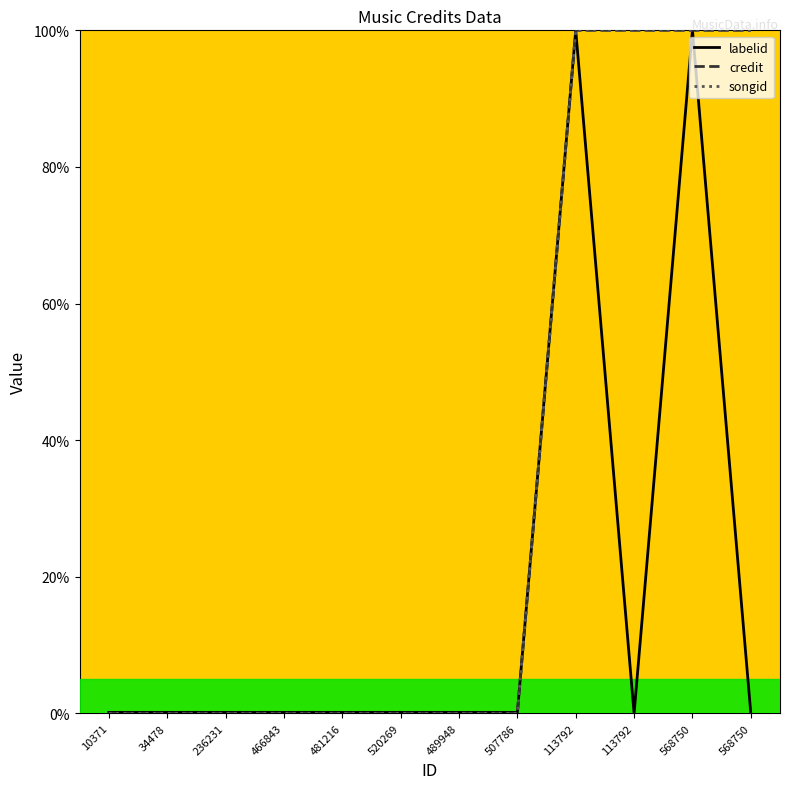

Does the chart have visible grid lines?

No